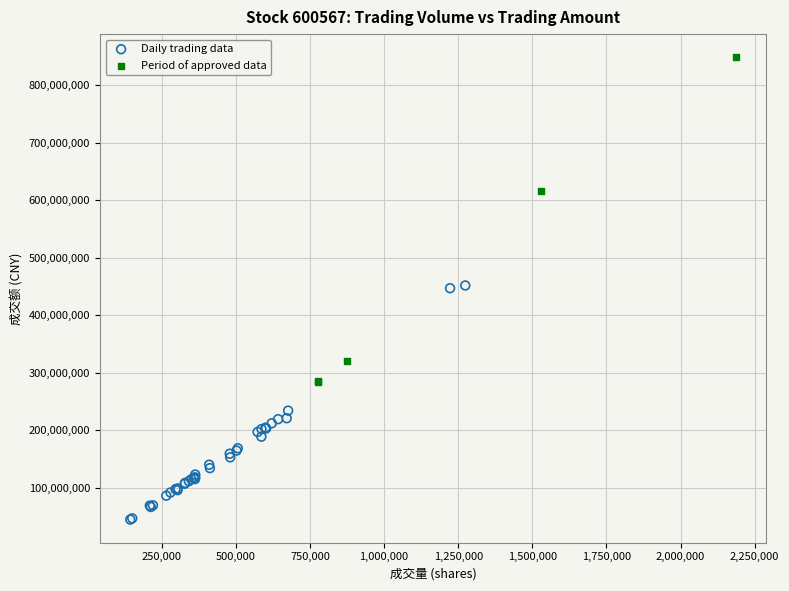

Which series contains the lowest Y value?

Daily trading data